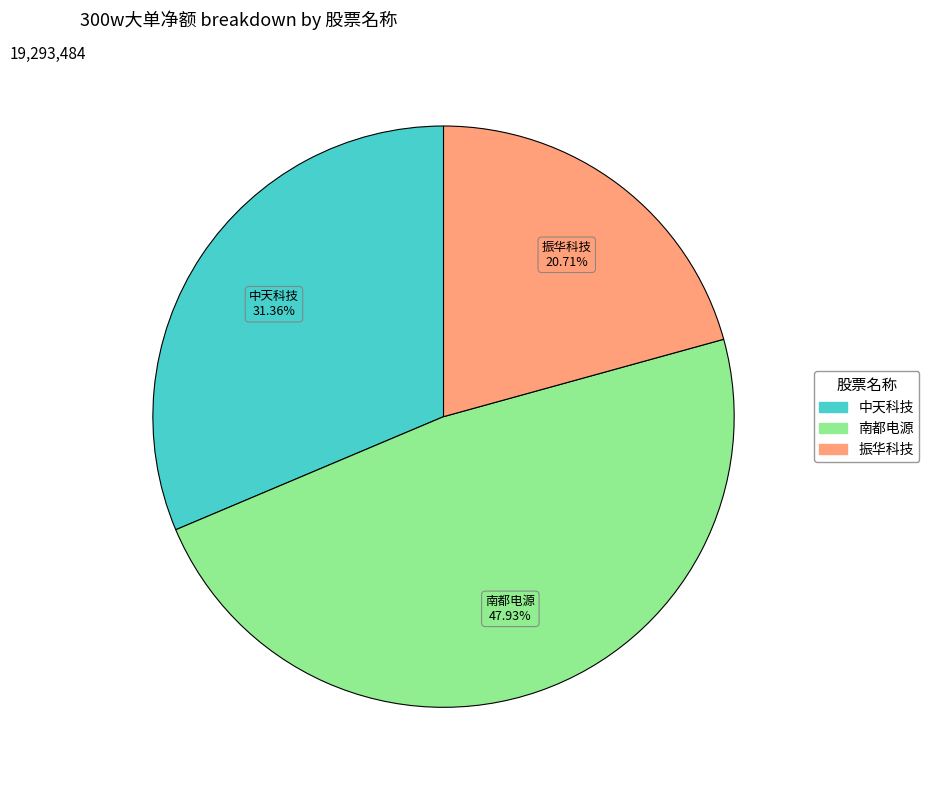

Does any single category account for the majority?

No